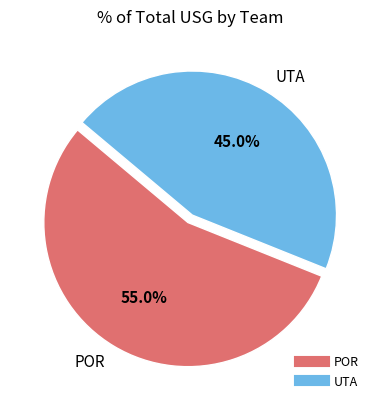

Which category has the biggest portion of the pie?

POR